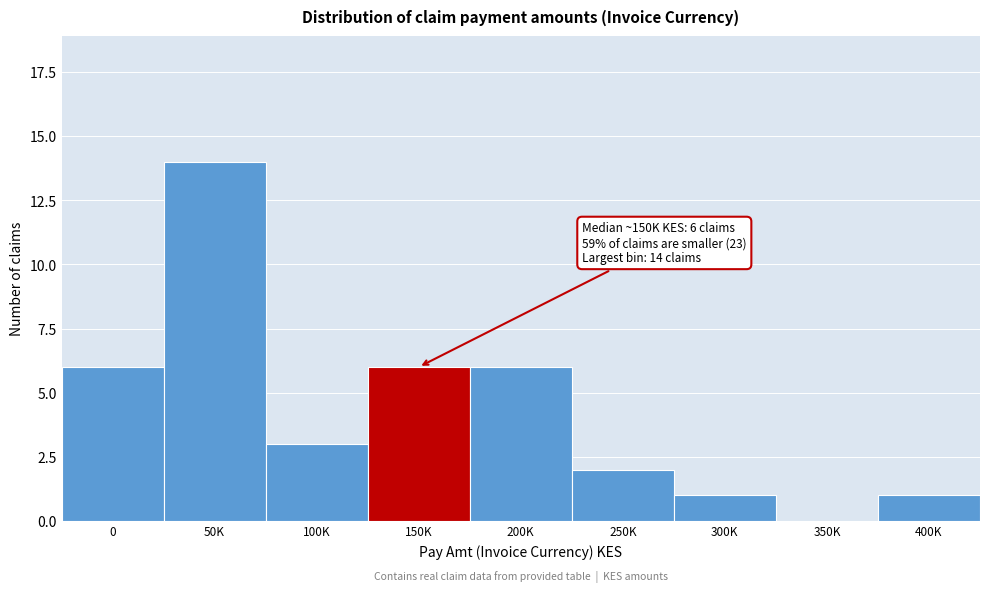

Reading right to left, what are all the values shown in this chart?

400K=1	350K=0	300K=1	250K=2	200K=6	150K=6	100K=3	50K=14	0=6